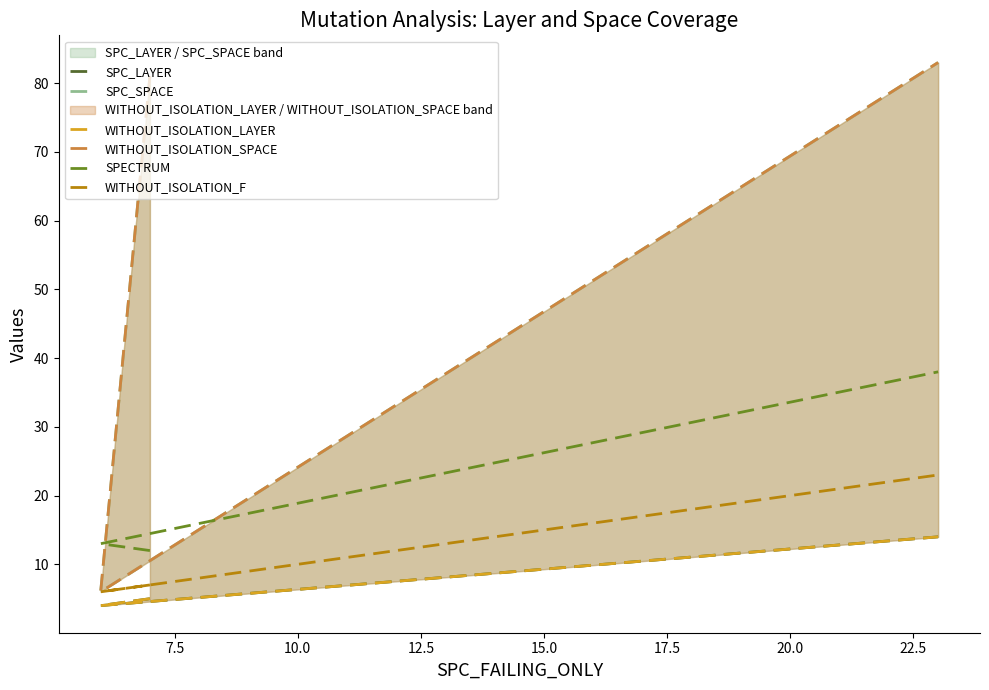

Rank the series by their maximum value, from lowest to highest.

SPC_LAYER, WITHOUT_ISOLATION_LAYER, WITHOUT_ISOLATION_F, SPECTRUM, SPC_SPACE, WITHOUT_ISOLATION_SPACE